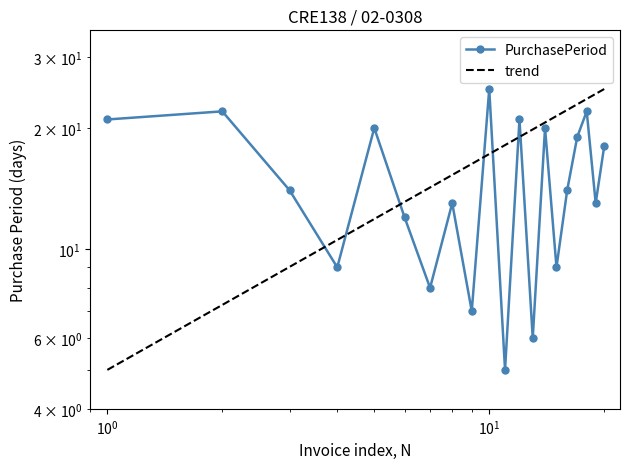

What is the value of the 10th point from the left?

25